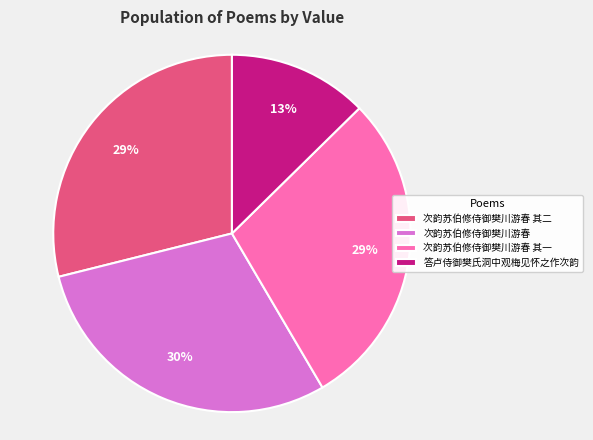

To the nearest percent, what percentage of the pie is 次韵苏伯修侍御樊川游春 其二?

29%